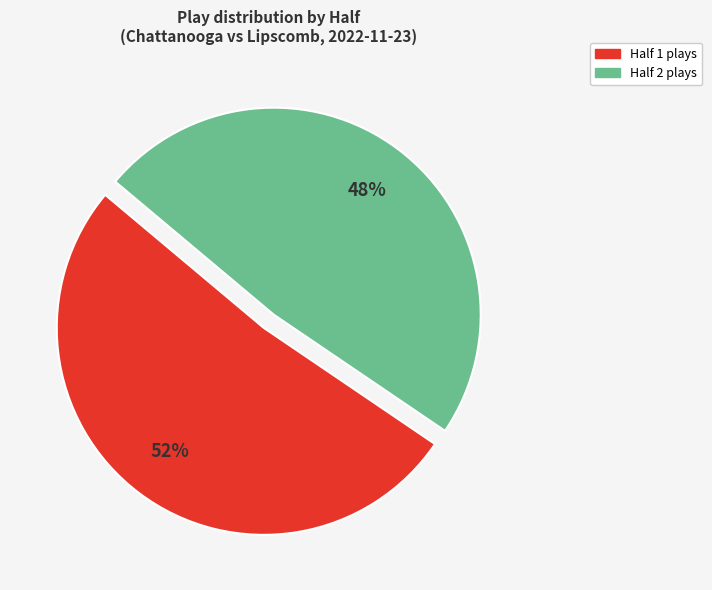

To the nearest percent, what is the average slice percentage?

50%